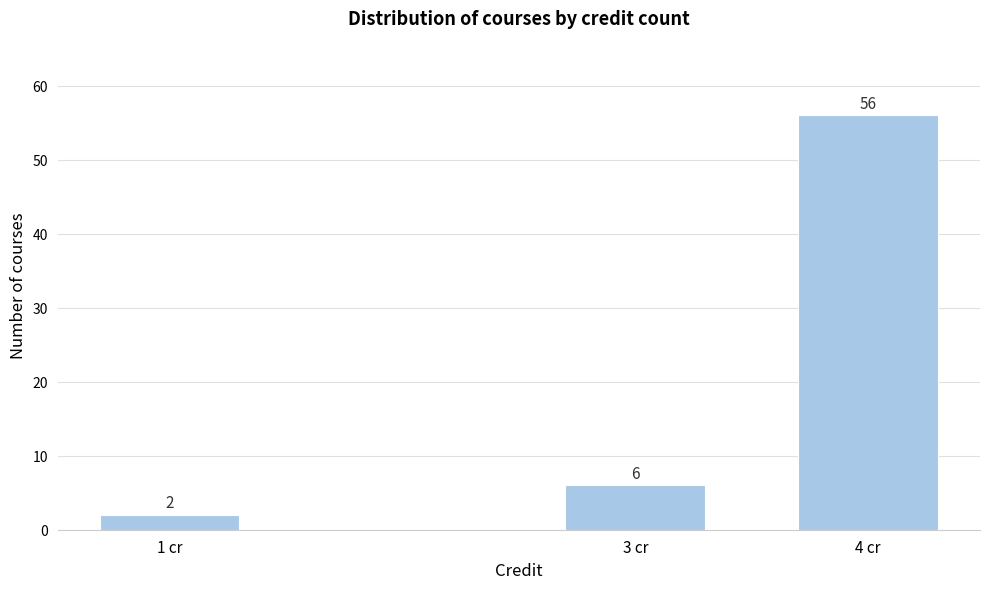

Reading left to right, list all the values displayed in this chart.

2	6	56